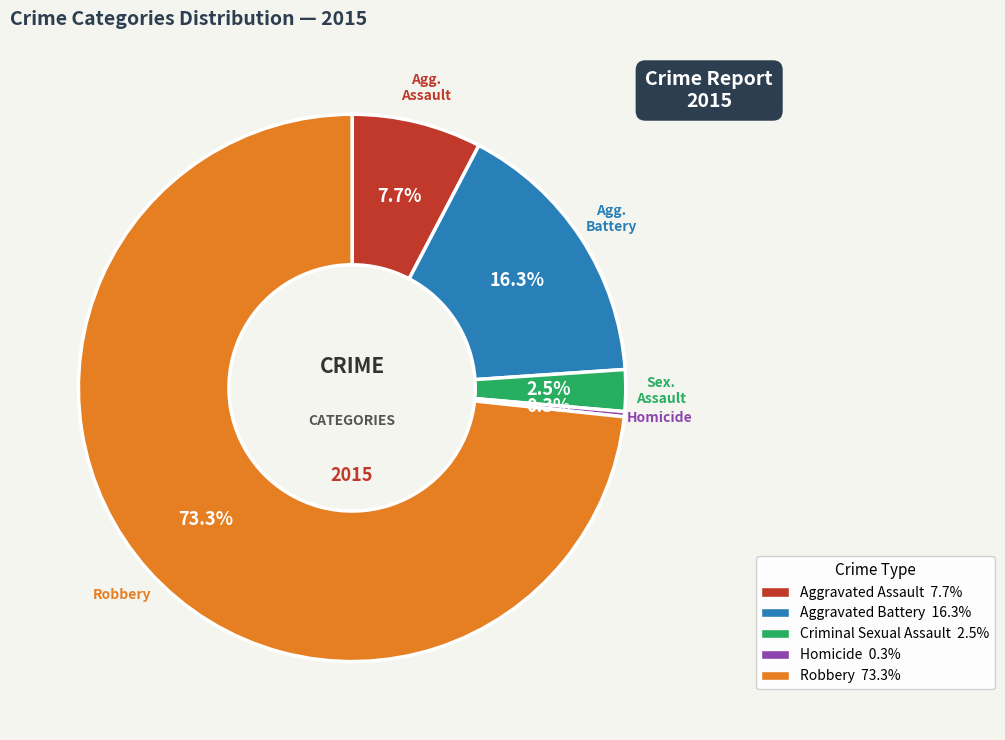

To the nearest percent, what is the average slice percentage?

20%